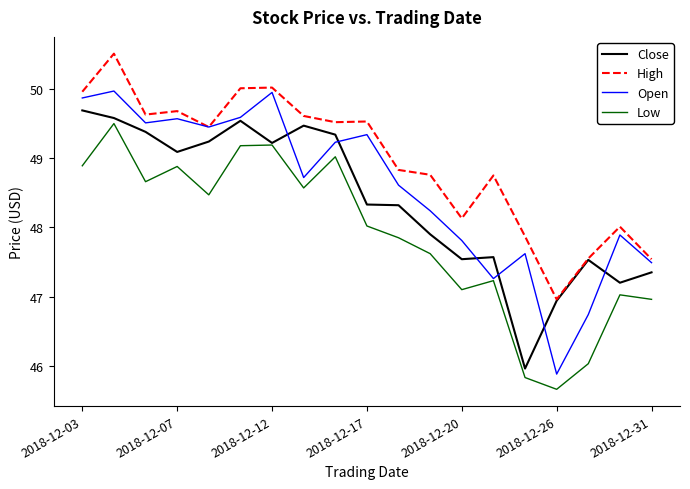

Which series has the largest total across all categories?

High